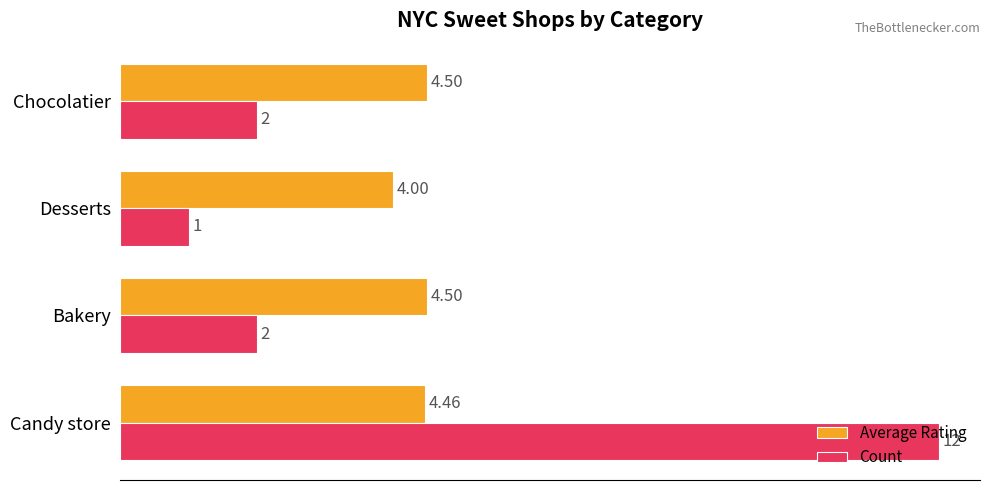

What are all the series names shown in the legend?

Average Rating, Count